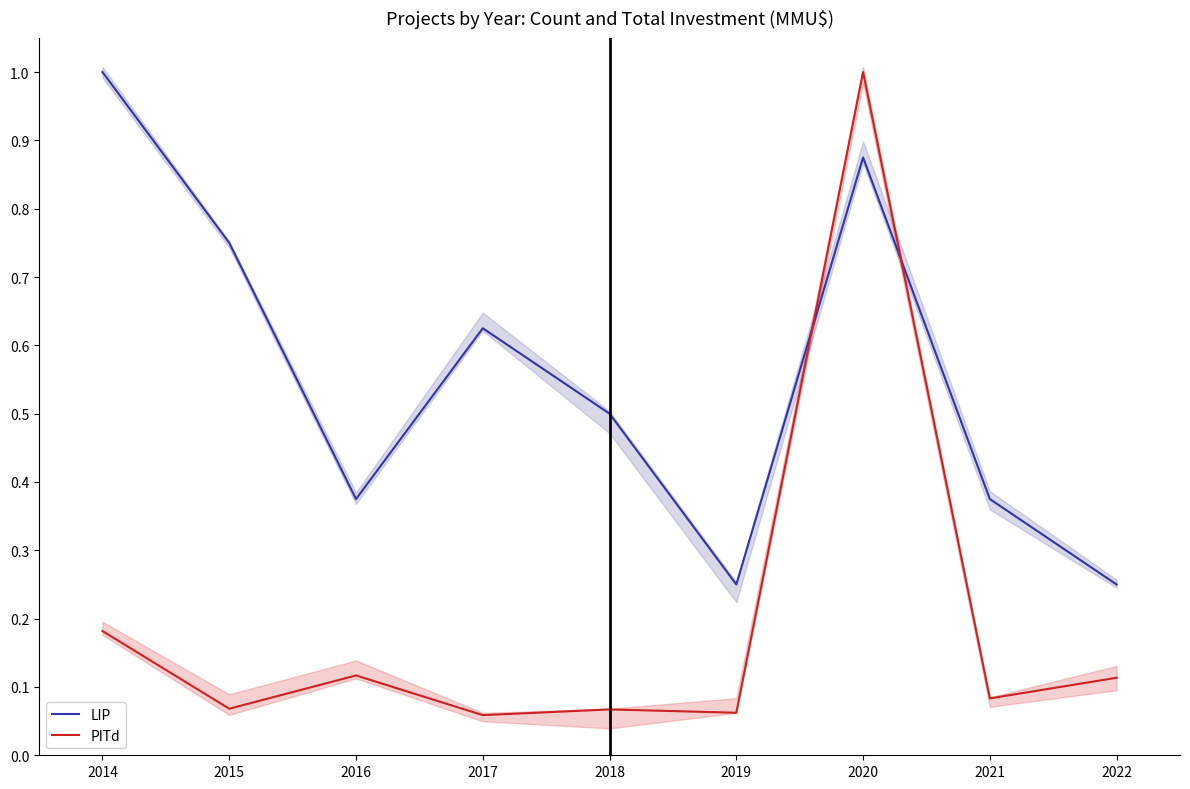

What are all the series names shown in the legend?

LIP, PITd